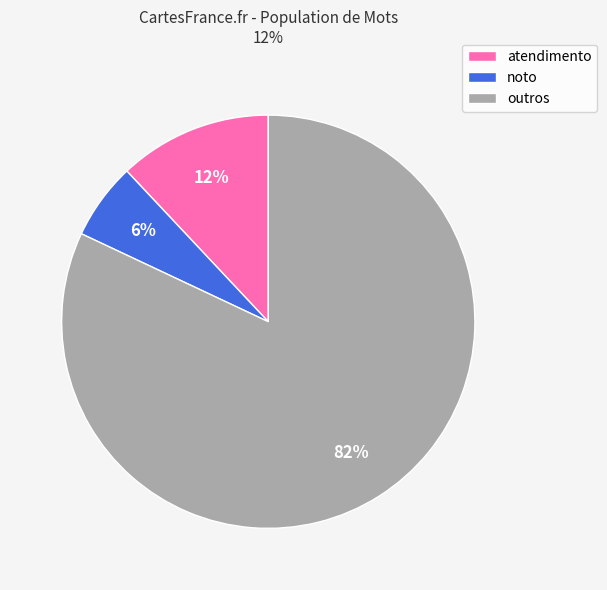

Is there any slice that represents more than half of the pie?

Yes